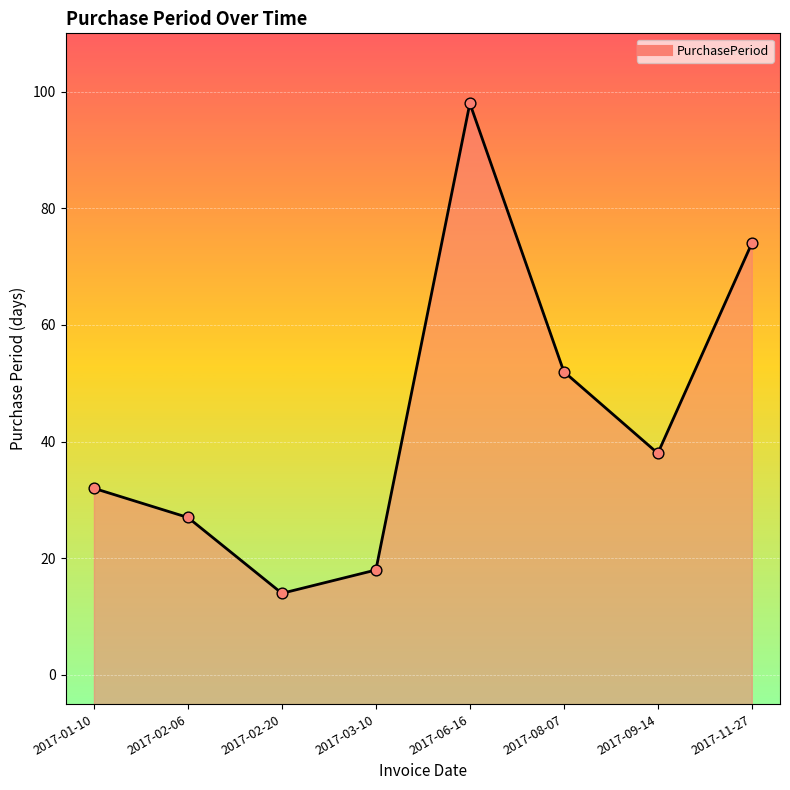

What is the change in value from 2017-03-10 to 2017-11-27?

+56